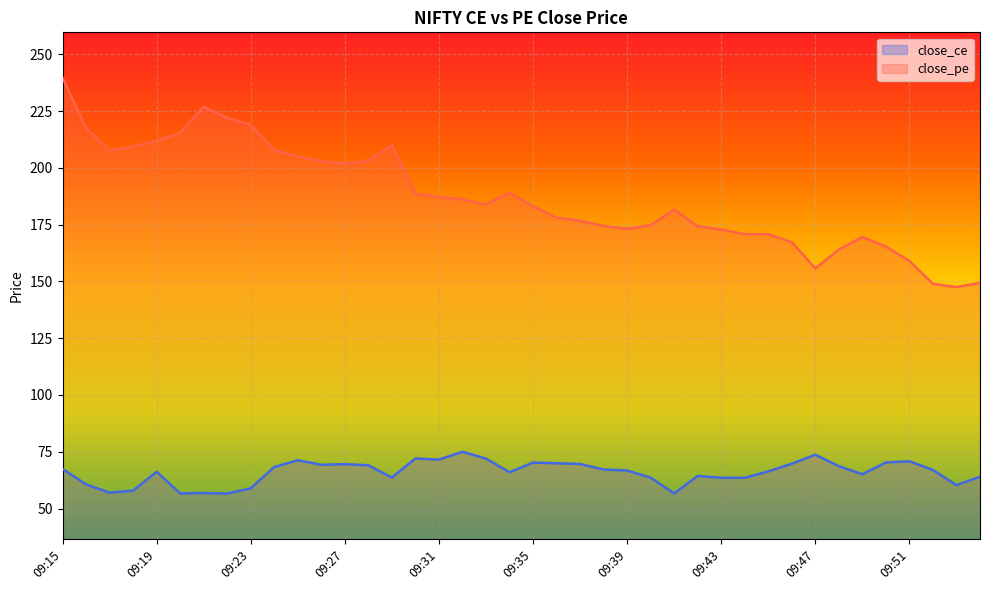

How many values in the close_ce series exceed 67?

19